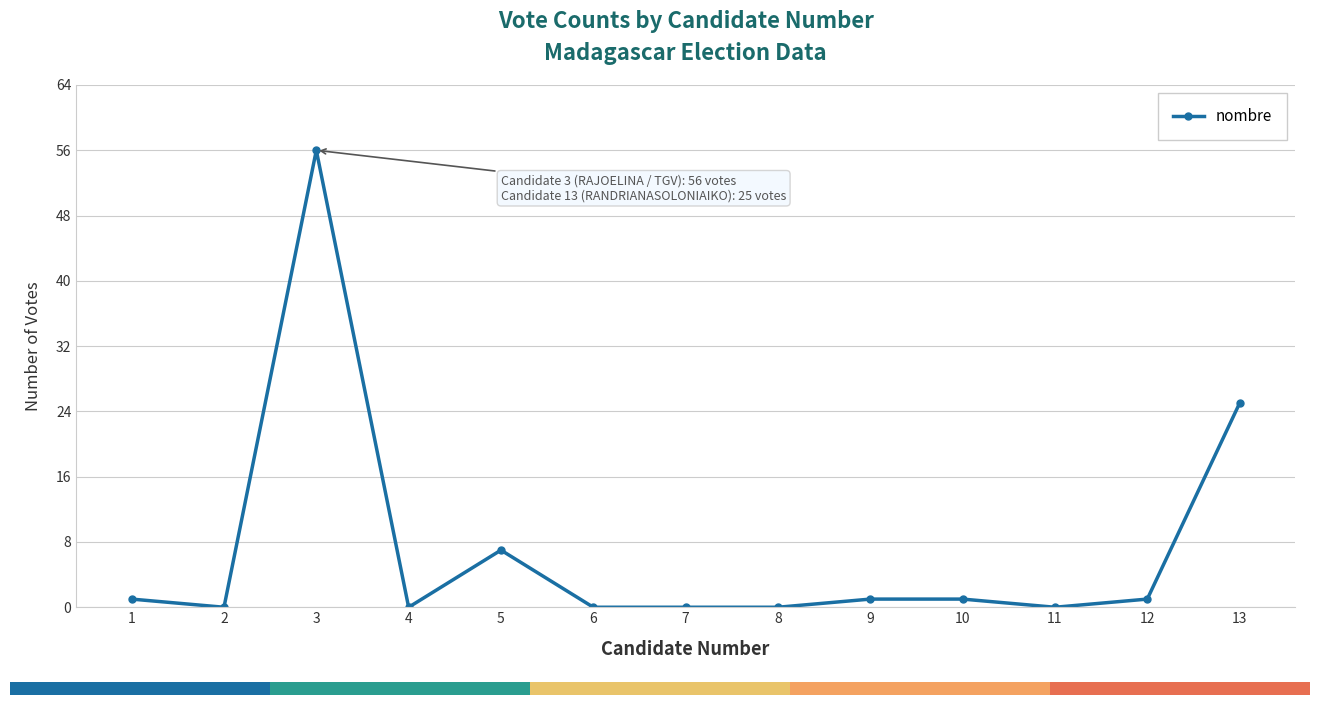

What is the sum of all values?

92